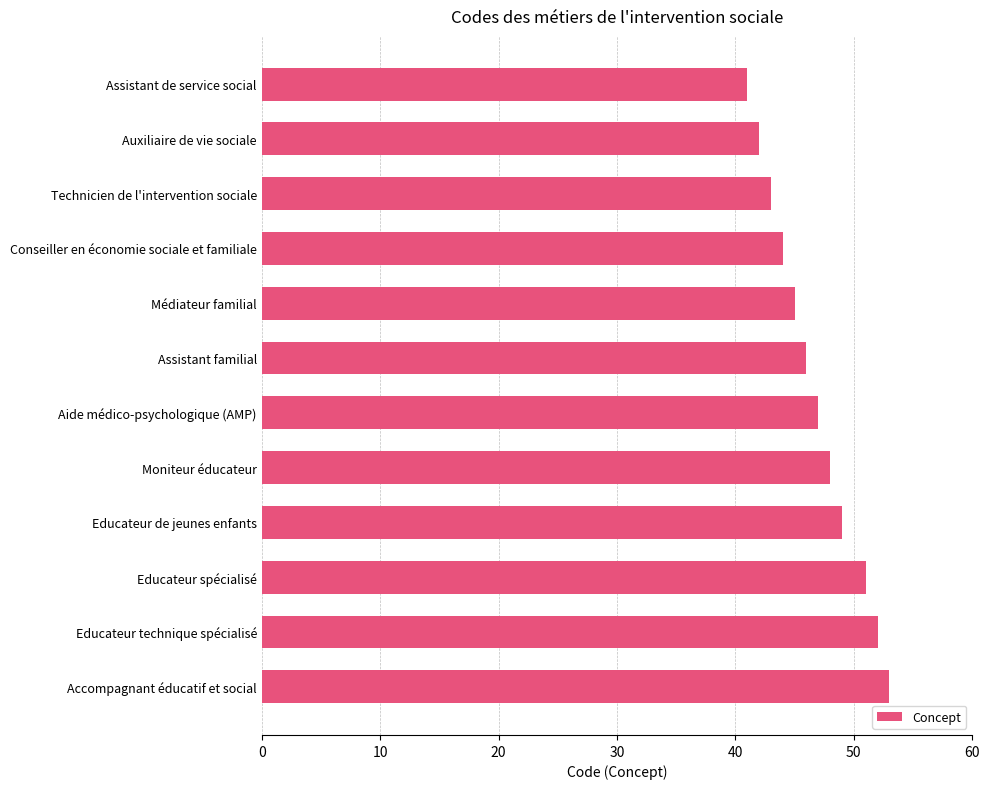

Reading top to bottom, what are all the values shown in this chart?

Assistant de service social=41	Auxiliaire de vie sociale=42	Technicien de l'intervention sociale=43	Conseiller en économie sociale et familiale=44	Médiateur familial=45	Assistant familial=46	Aide médico-psychologique (AMP)=47	Moniteur éducateur=48	Educateur de jeunes enfants=49	Educateur spécialisé=51	Educateur technique spécialisé=52	Accompagnant éducatif et social=53